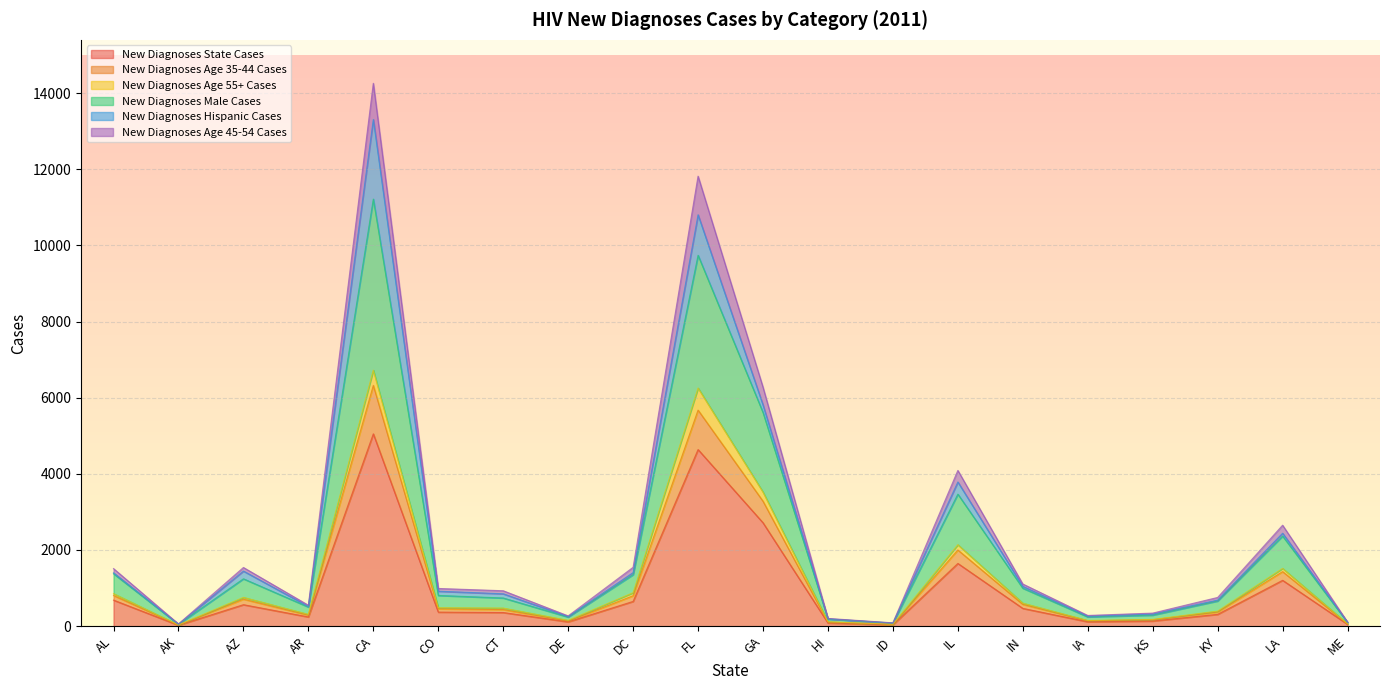

What is the label of the 12th point from the right?

DC